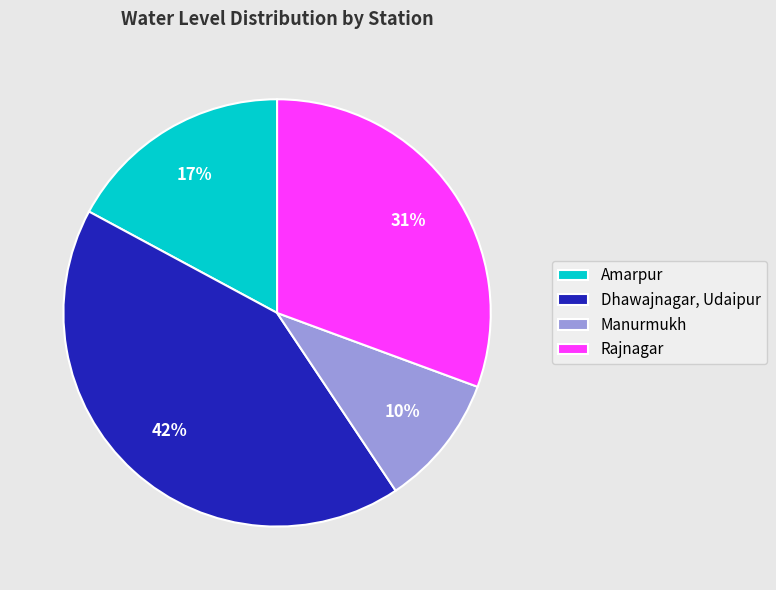

True or false: Rajnagar accounts for 44% of the total.

False